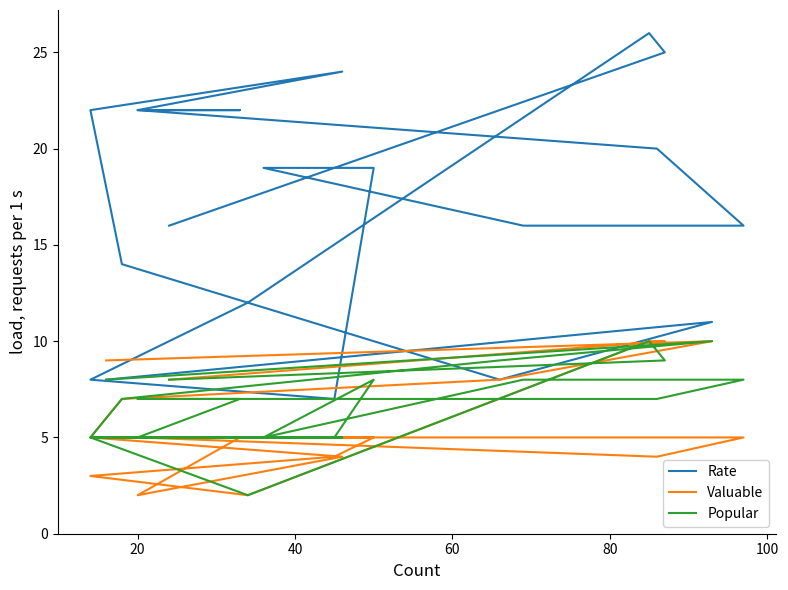

How many data points in Rate are less than 19?

10